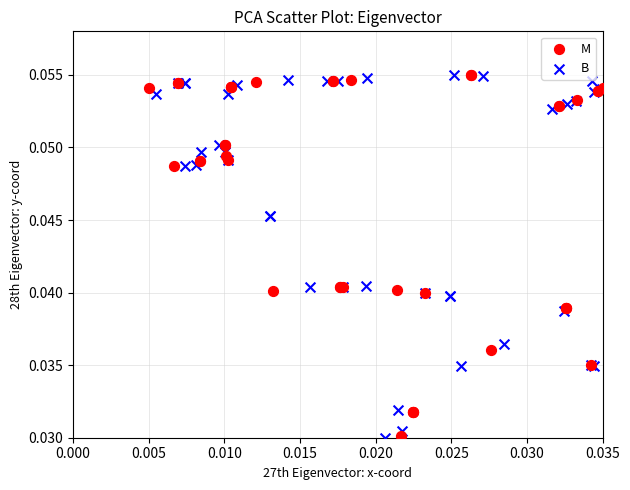

What are all the series names shown in the legend?

M, B